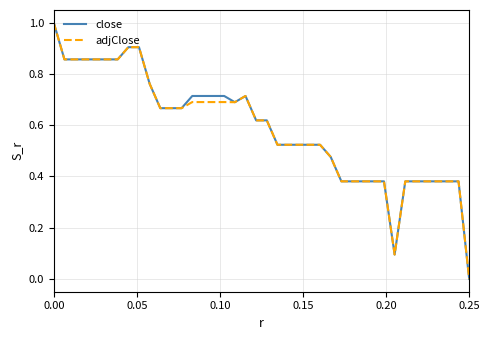

What is the maximum value for close?

1.0